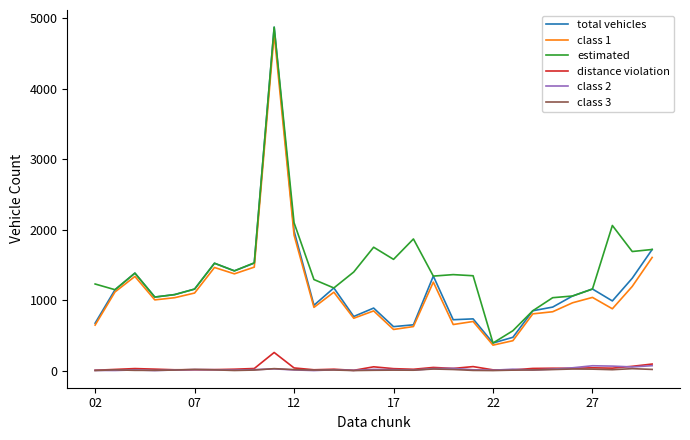

True or false: estimated and class 2 cross at least once.

False